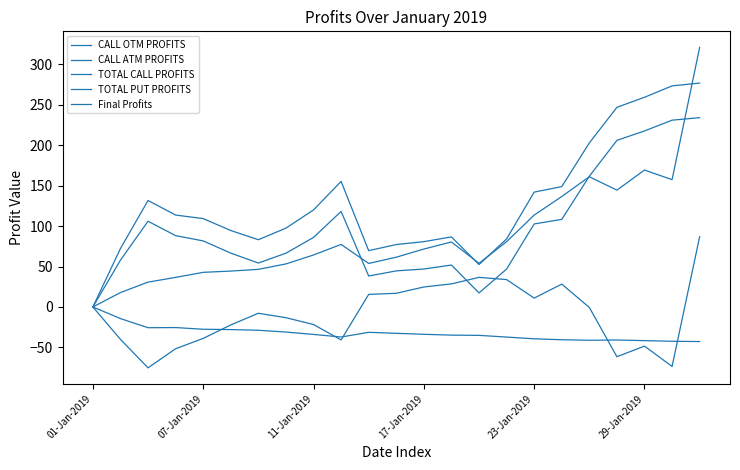

Is this an area chart (filled region under the line)?

No